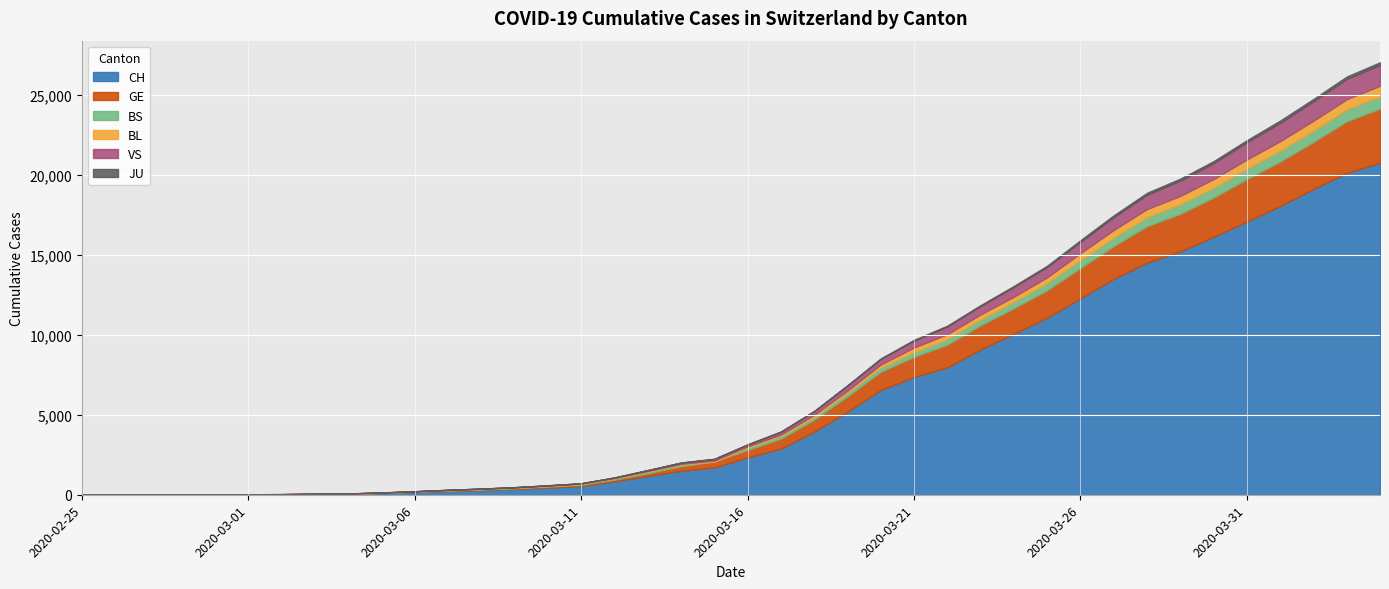

What is the difference between the highest and lowest values at 2020-04-03?

19992